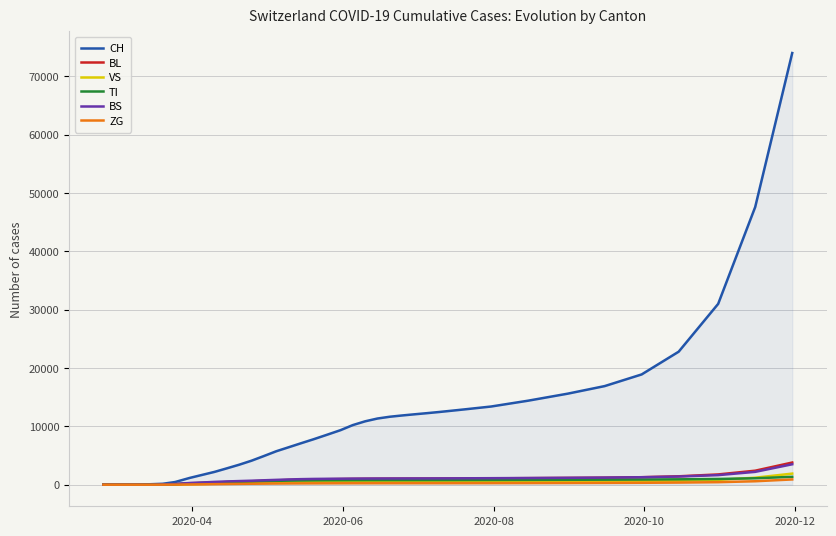

Which series has the largest range (max minus min)?

CH